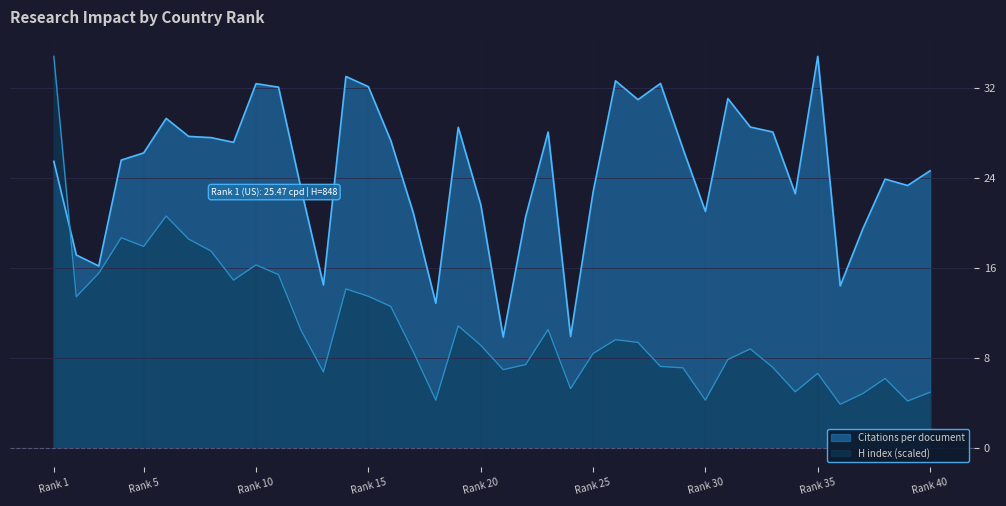

Count the number of categories in the chart.

40